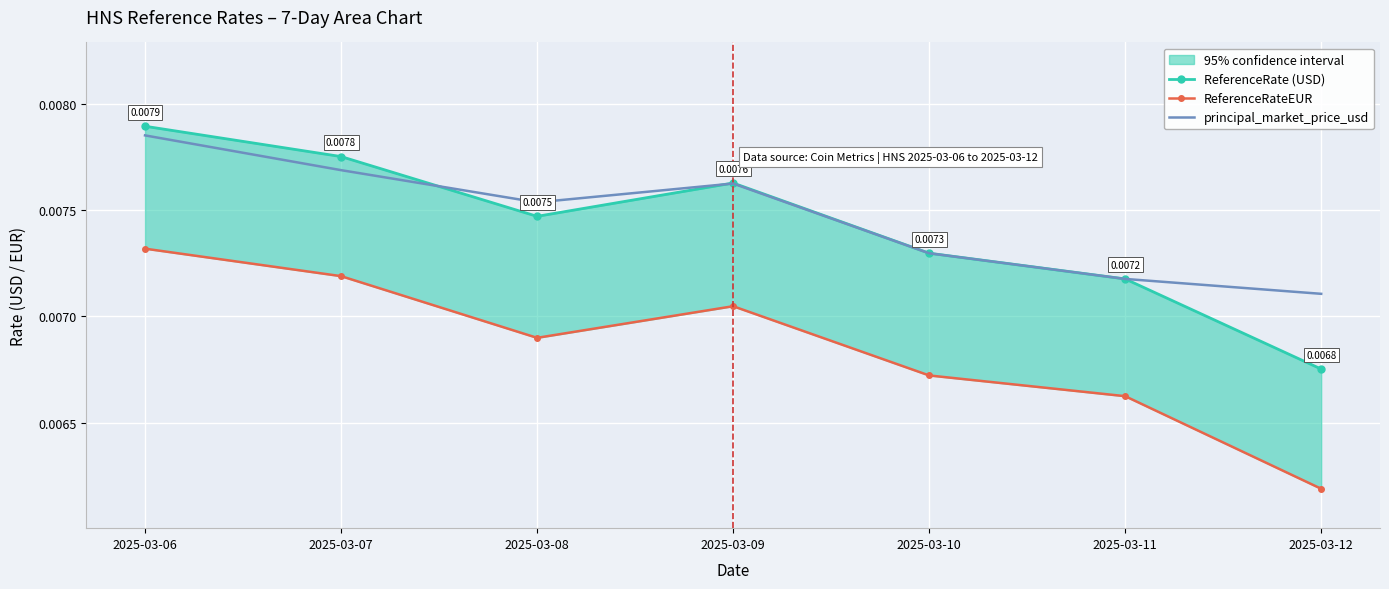

The principal_market_price_usd series shows 0.0 at 2025-03-09. True or false?

True